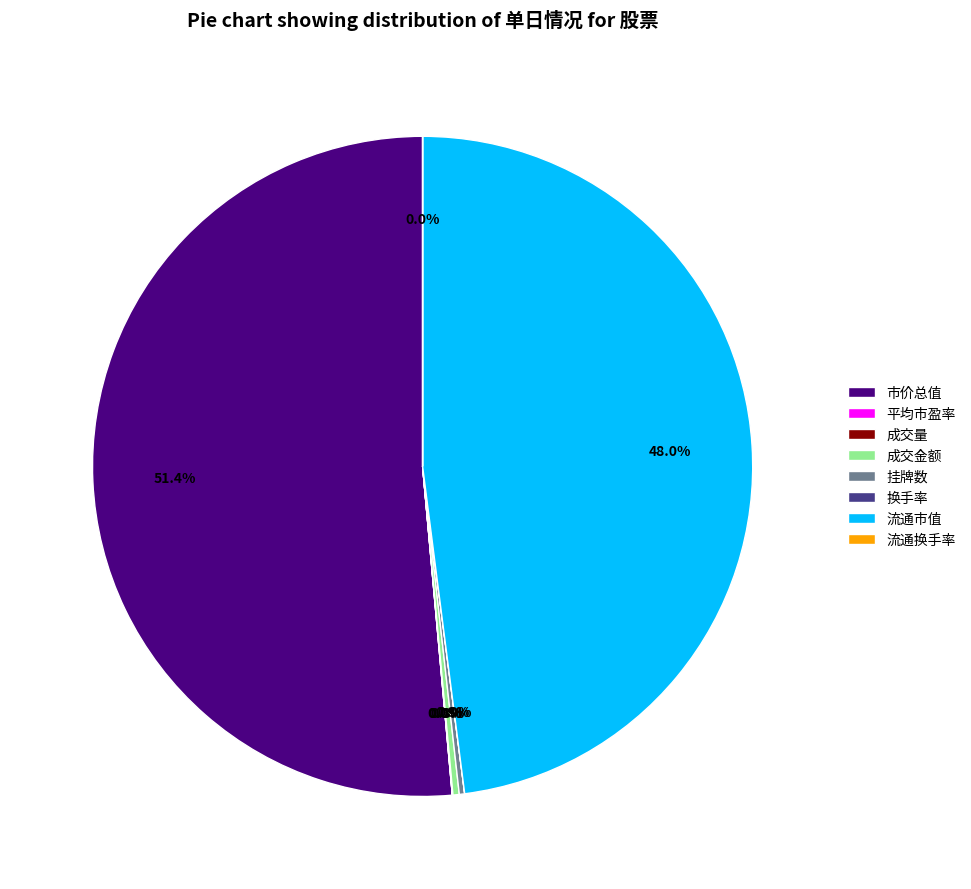

Which category has the biggest portion of the pie?

市价总值